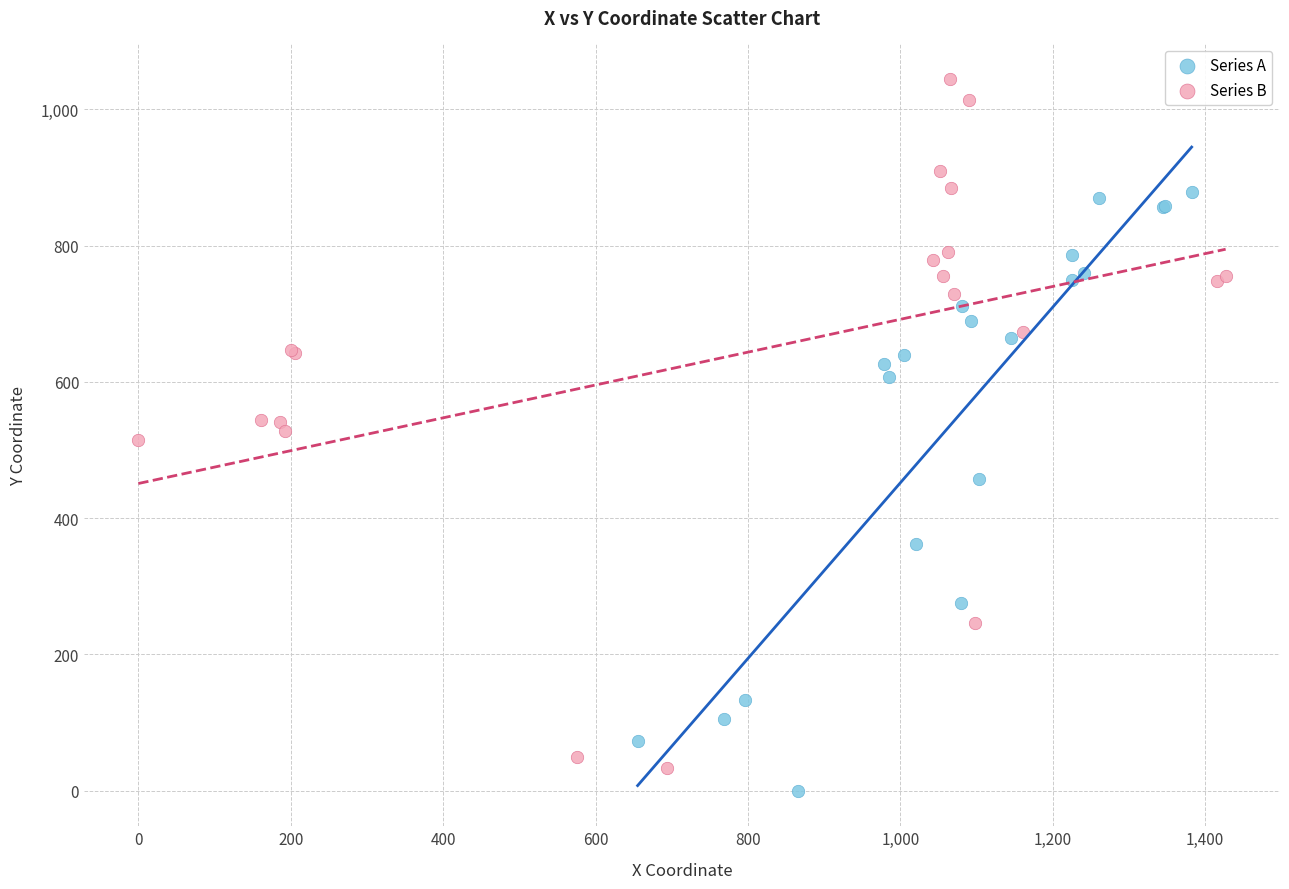

Which series has the widest spread of Y values?

Series B